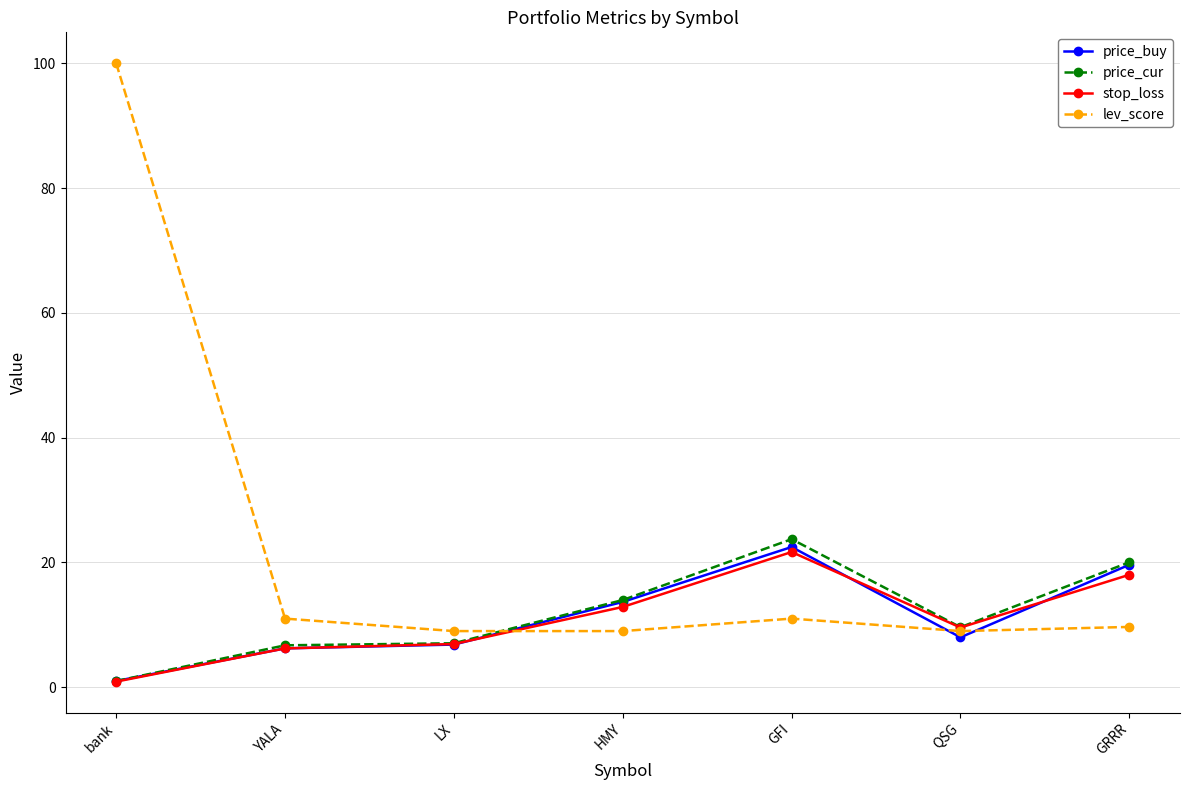

How many series are shown in this chart?

4